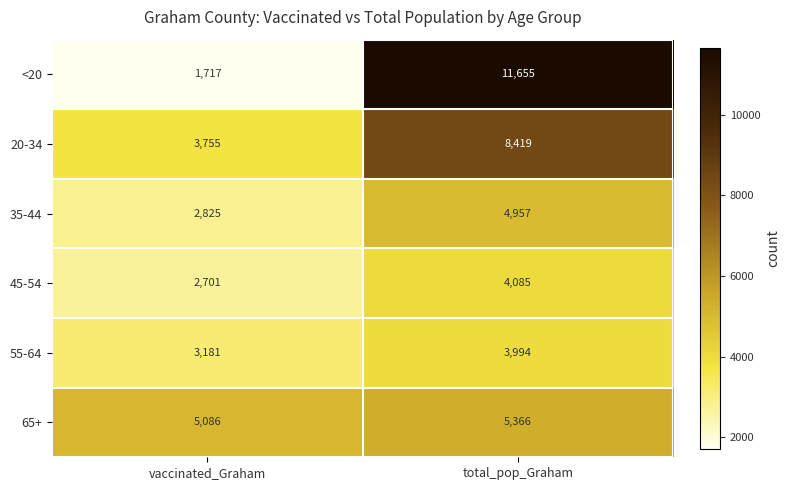

What is the sum of all 55-64 values?

7175